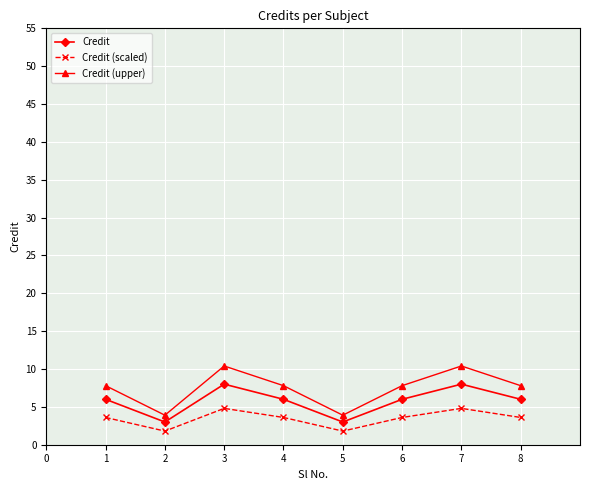

What is the difference between the highest and lowest values at 4?

4.2